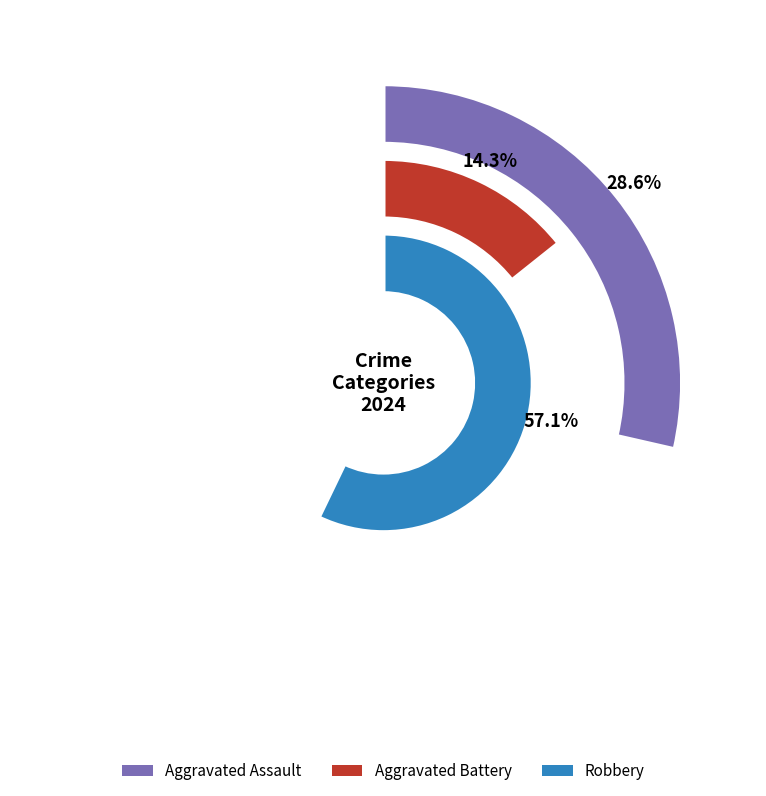

Which category has the biggest portion of the pie?

Robbery